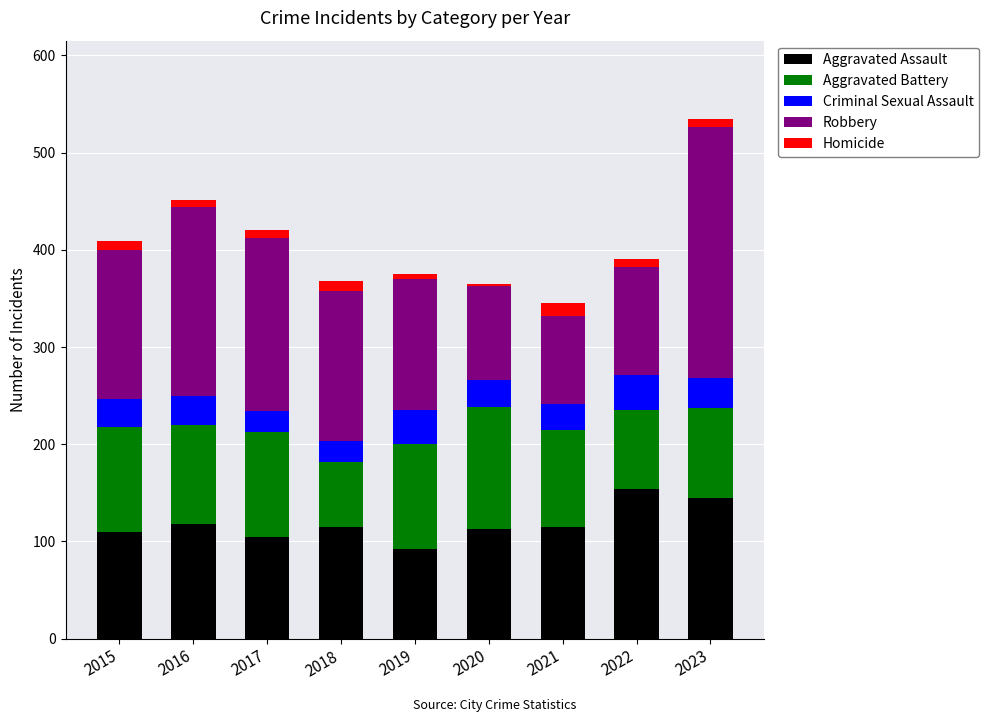

How many bars are there in total?

9